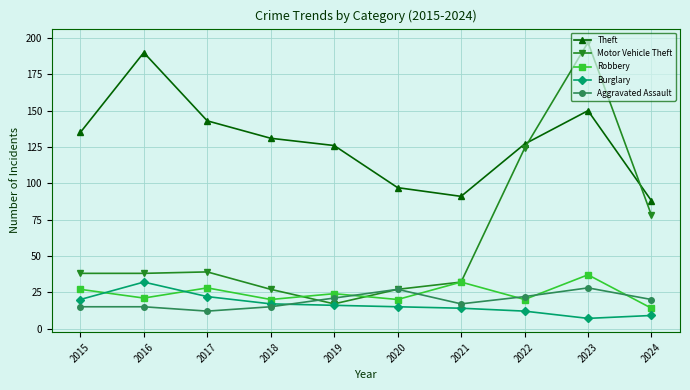

The Aggravated Assault series shows 7 at 2024. True or false?

False